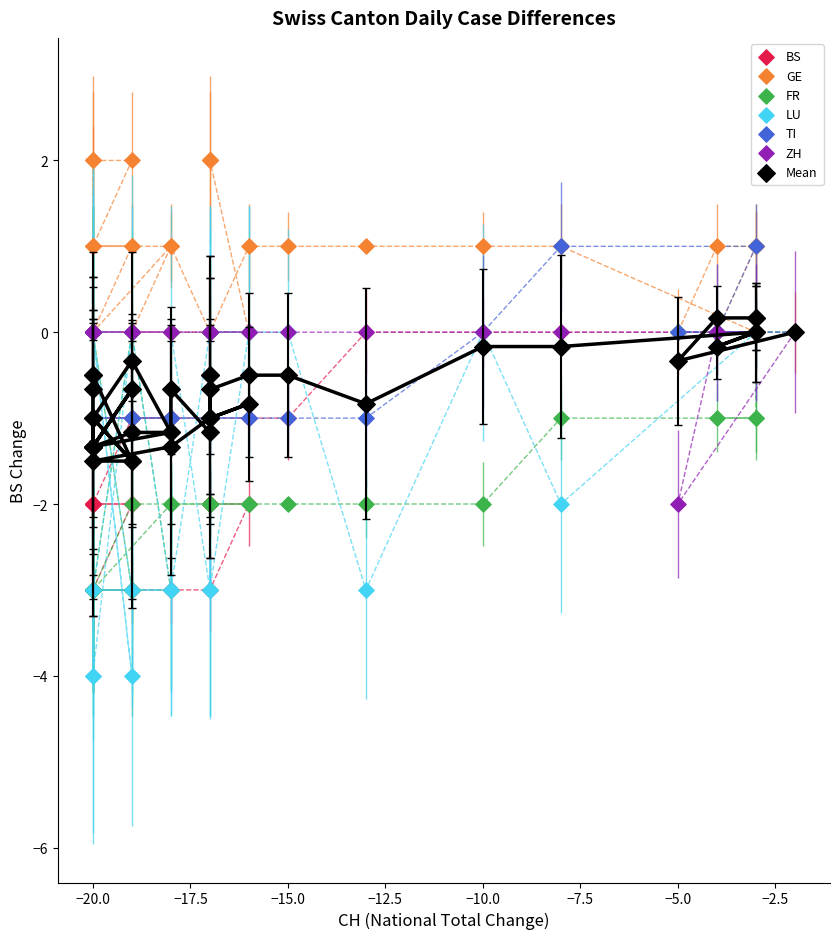

Which series has the widest spread of Y values?

LU